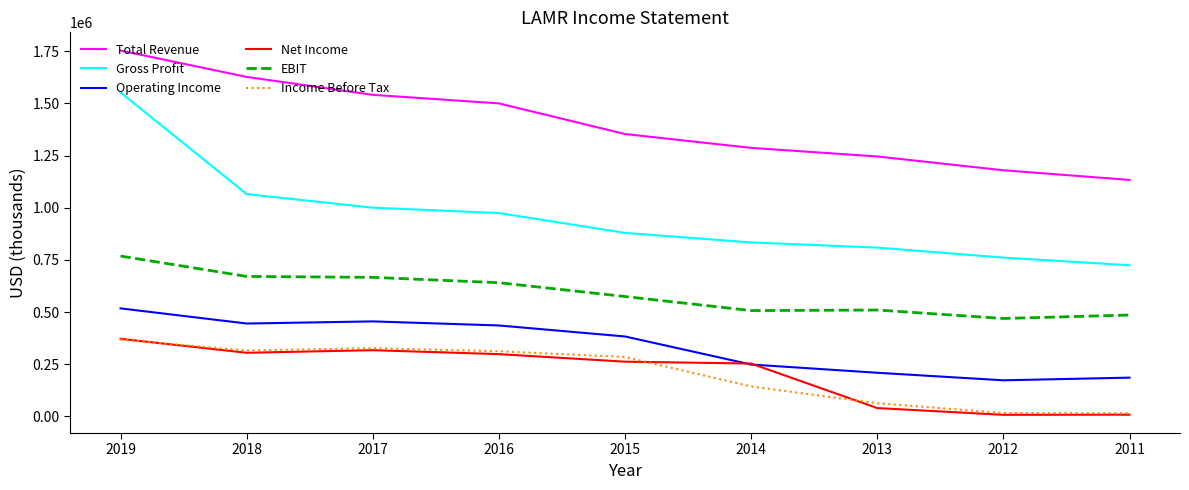

Is it true that Total Revenue equals 2234499 at 2013?

False